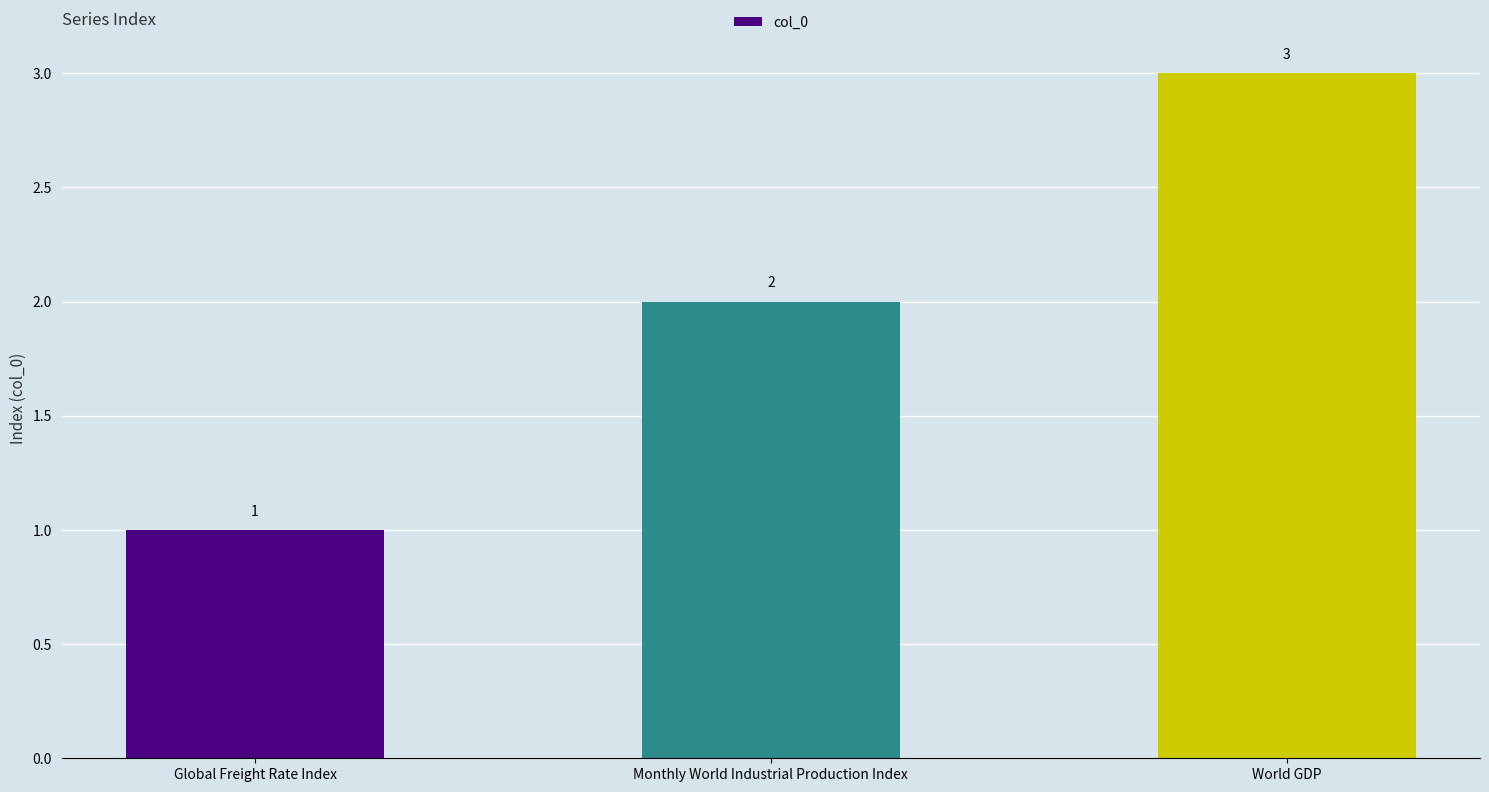

What is the difference between the values at Global Freight Rate Index and World GDP?

2